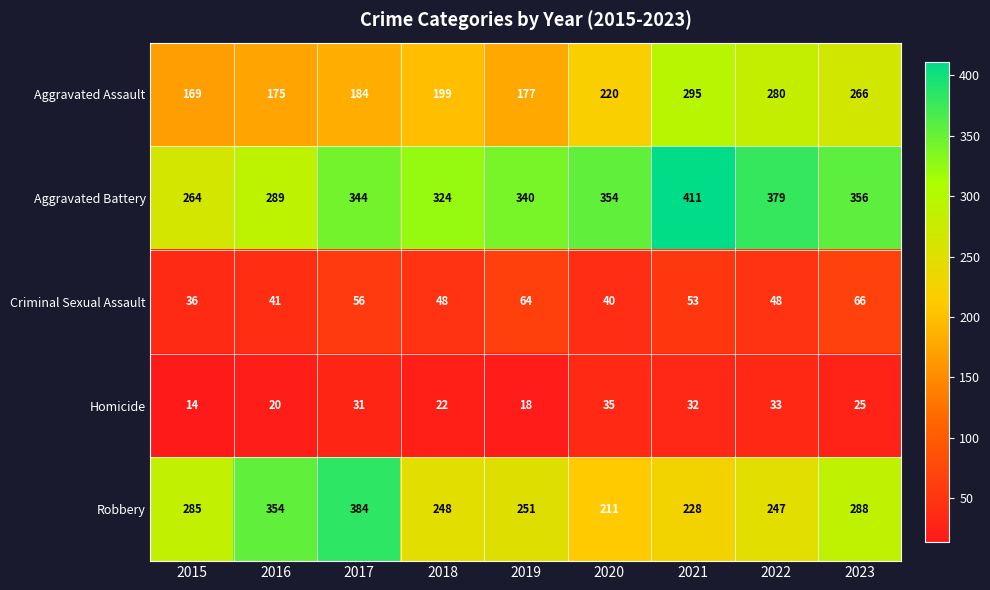

At which label is Robbery closest to 297?

2023